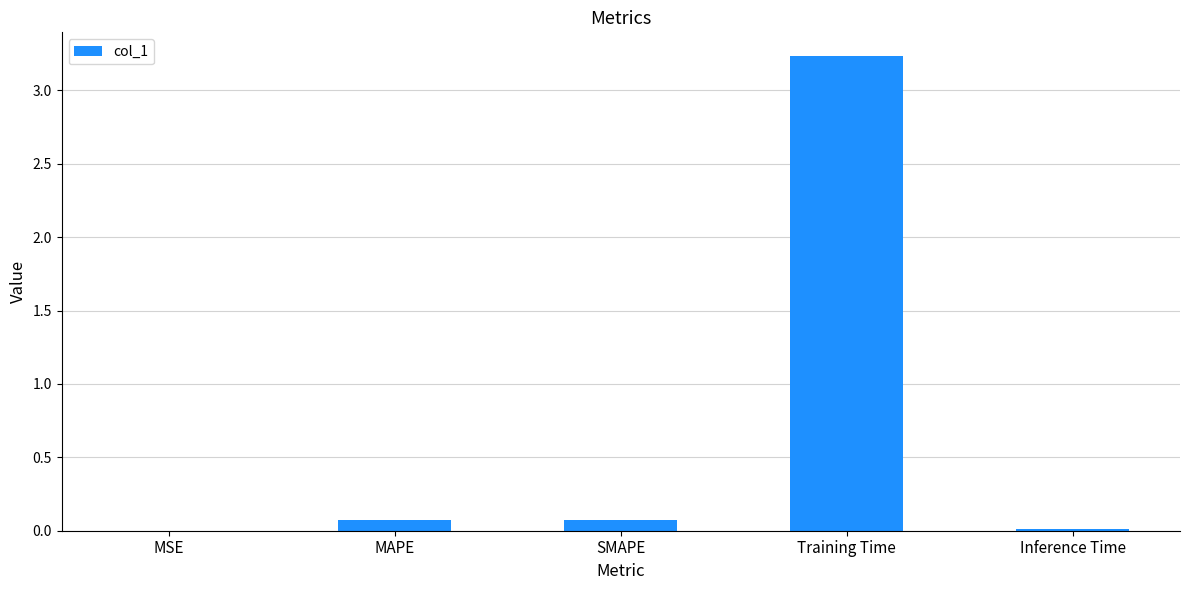

At which category does the chart reach its peak across all series?

Training Time